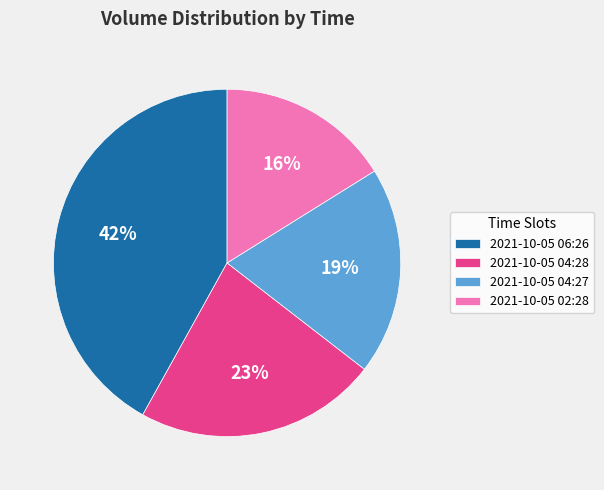

How many slices are in this pie chart?

4